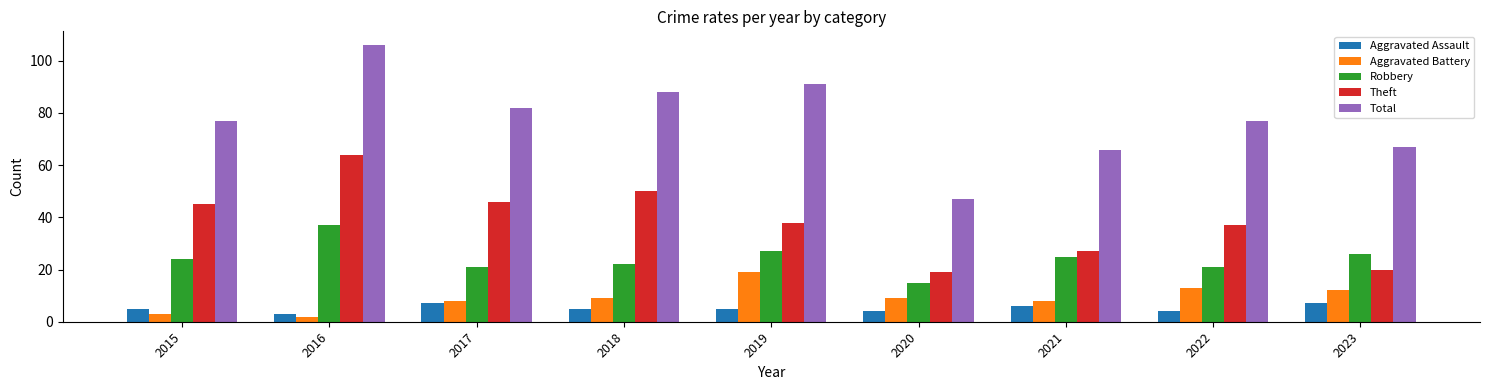

True or false: Aggravated Battery has a value of 8 at 2017.

True